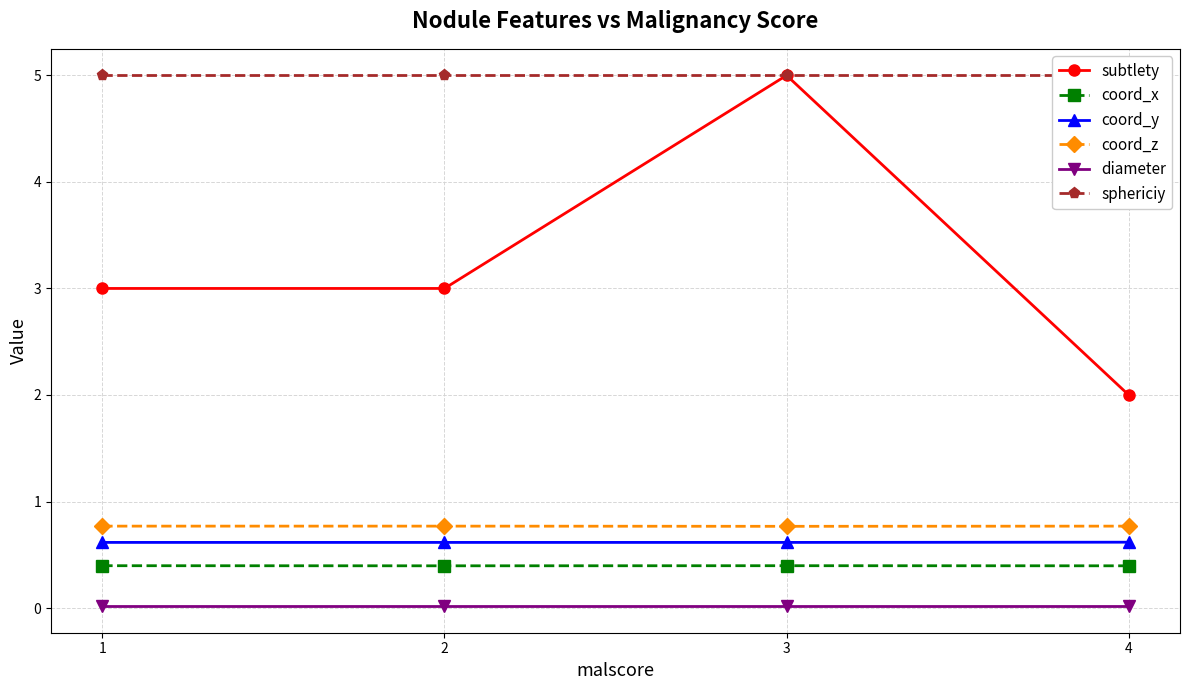

True or false: coord_z and diameter cross at least once.

False